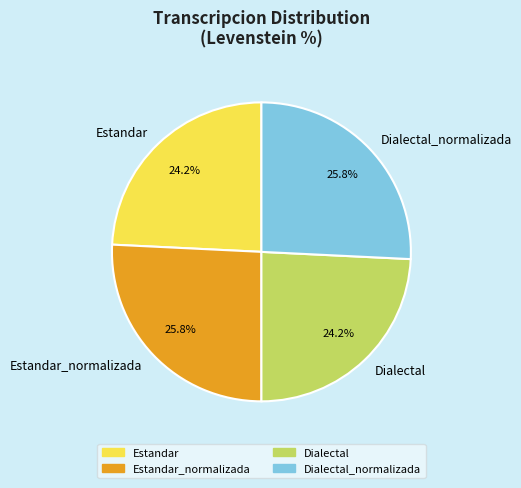

Between Dialectal_normalizada and Estandar, which is larger?

Dialectal_normalizada